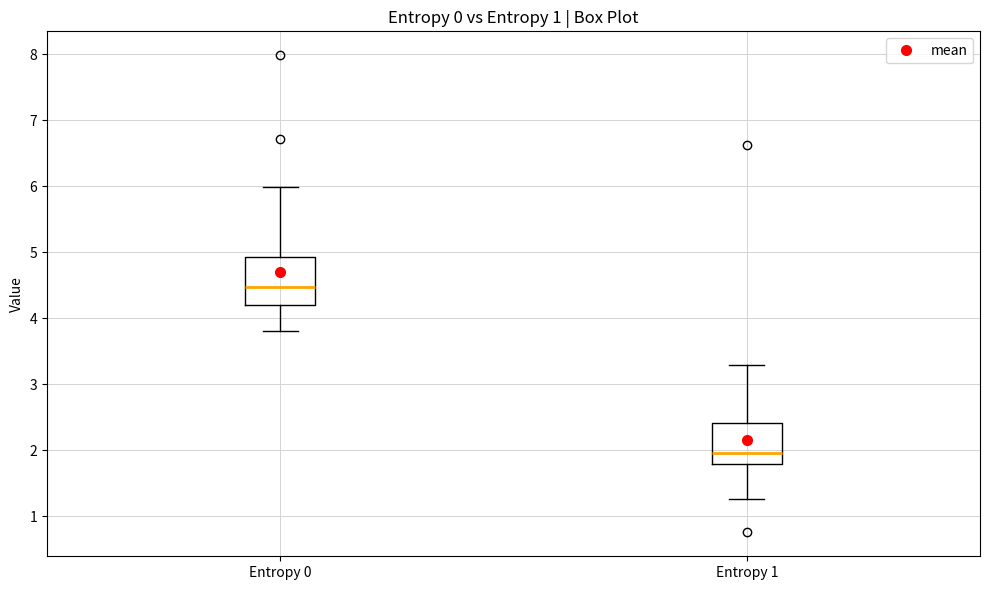

Where does the median line of the box for Entropy 1 sit on the y-axis? The values are not printed on the chart, so give them approximately, as read against the axis.

2.0